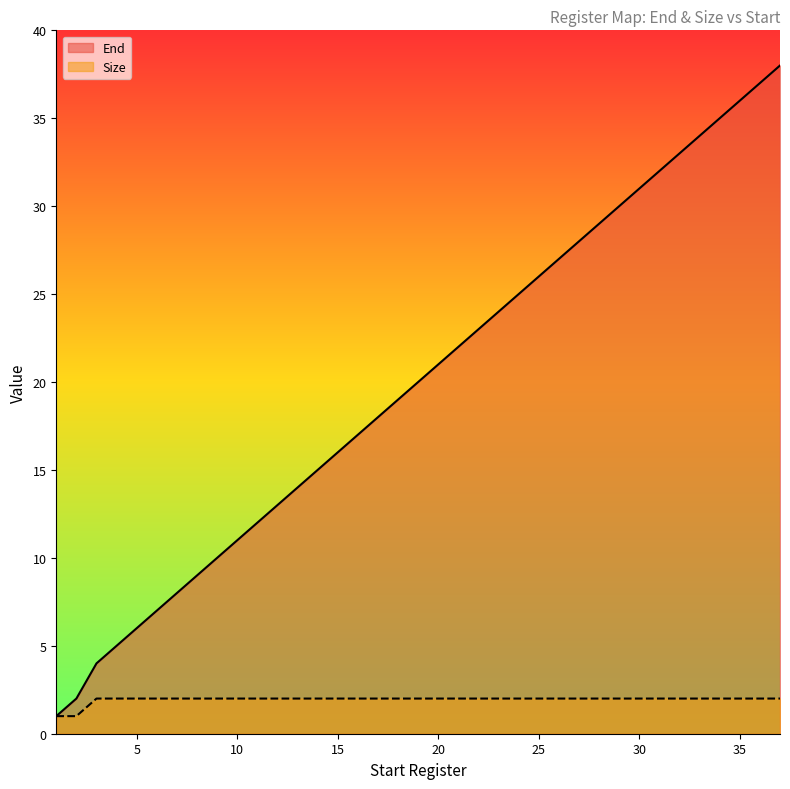

List the labels in order of Size value, largest first.

3, 5, 7, 9, 11, 13, 15, 17, 19, 21, 23, 25, 27, 29, 31, 33, 35, 37, 1, 2